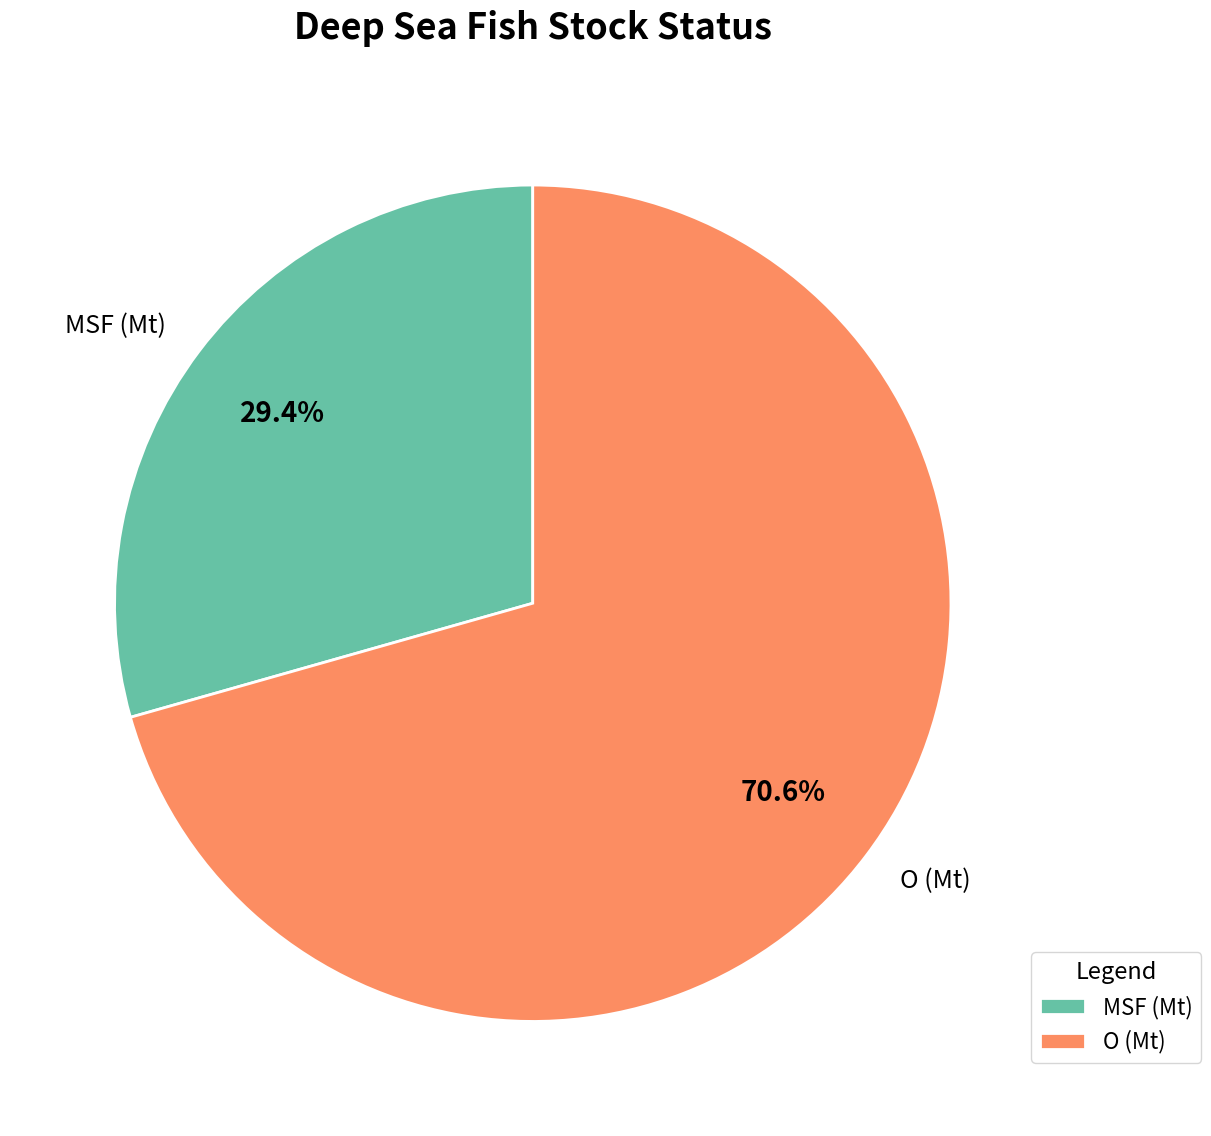

What percentage is NOT represented by MSF (Mt)?

70.6%